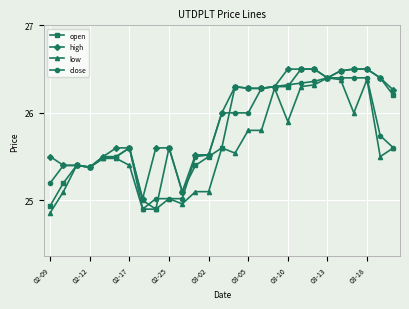

What is the difference between the maximum and second lowest values in the high series?

1.4